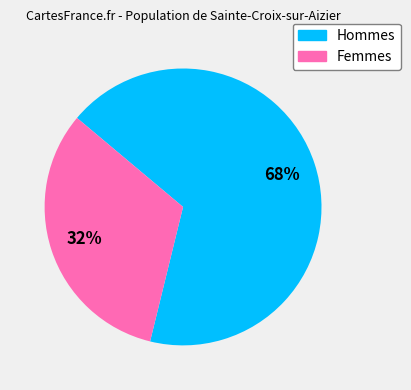

Does any single category account for the majority?

Yes